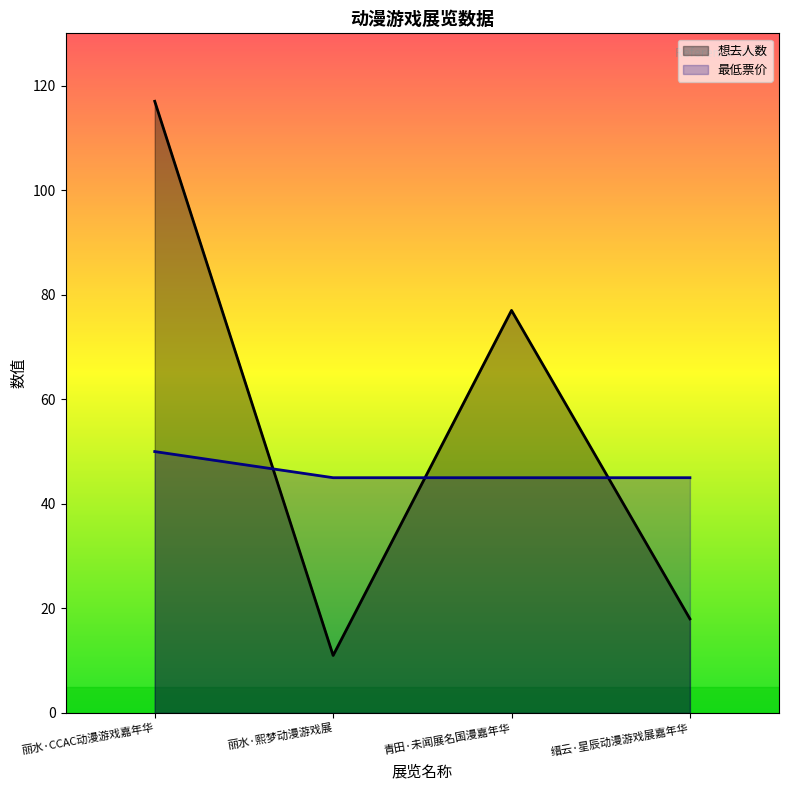

Which series changed the most between 青田·未闻展名国漫嘉年华 and 缙云·星辰动漫游戏展嘉年华?

想去人数